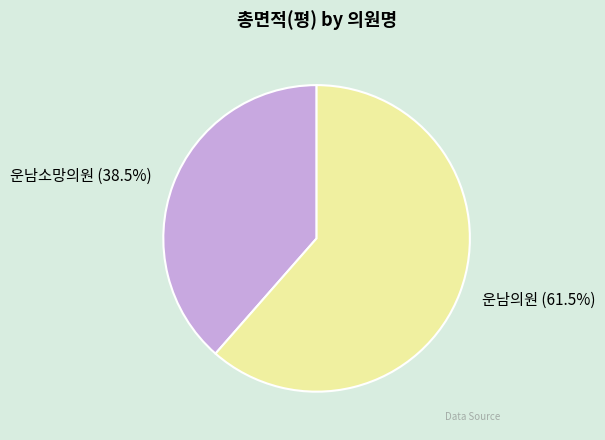

To the nearest percent, what is the average slice percentage?

50%